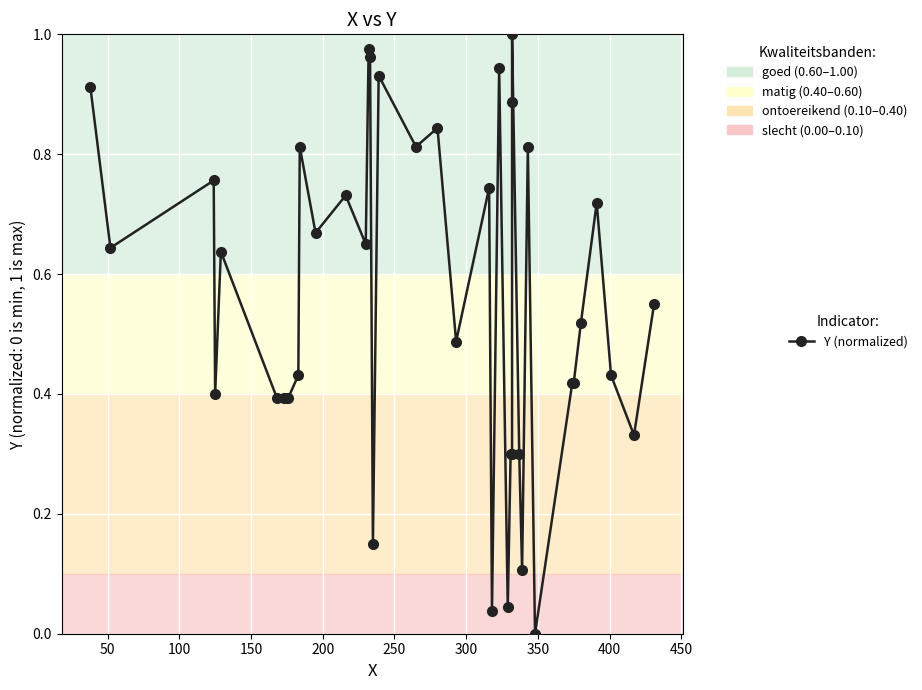

Reading left to right, transcribe all the data shown in this chart.

0.9	0.6	0.8	0.4	0.6	0.4	0.4	0.4	0.4	0.4	0.8	0.7	0.7	0.7	1.0	1.0	0.1	0.9	0.8	0.8	0.5	0.7	0.0	0.9	0.0	0.3	0.3	0.9	1.0	0.3	0.1	0.8	0.0	0.4	0.4	0.5	0.7	0.4	0.3	0.6